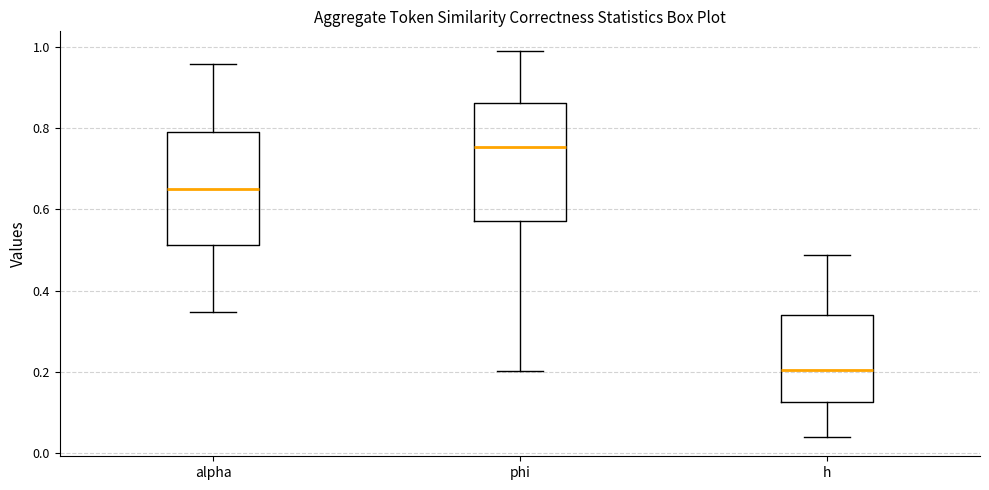

Where does the median line of the box for alpha sit on the y-axis? The values are not printed on the chart, so give them approximately, as read against the axis.

0.66